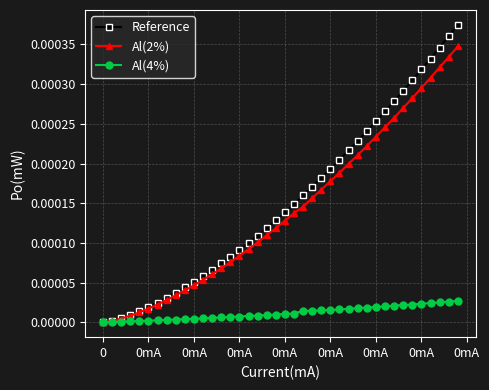

How many lines are shown in the chart?

3